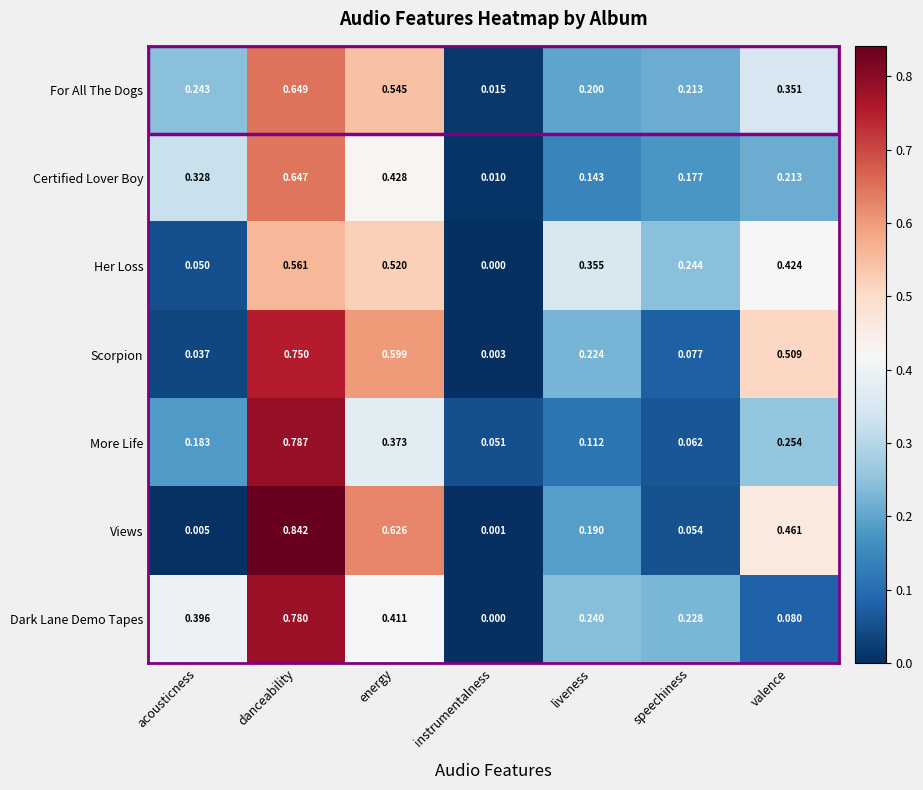

Which series has the largest range (max minus min)?

Views